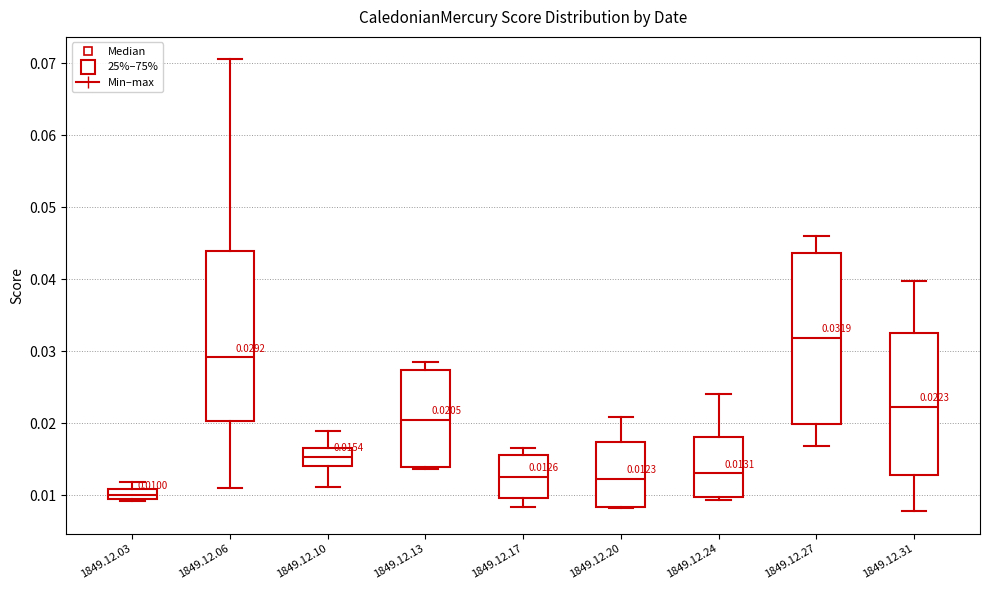

Which box has the lowest median line?

1849.12.03